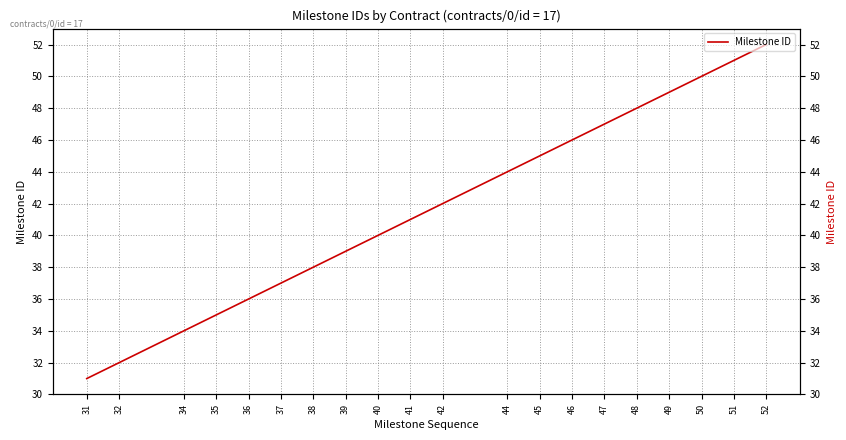

Reading left to right, list all the values displayed in this chart.

31=31	32=32	34=34	35=35	36=36	37=37	38=38	39=39	40=40	41=41	42=42	44=44	45=45	46=46	47=47	48=48	49=49	50=50	51=51	52=52